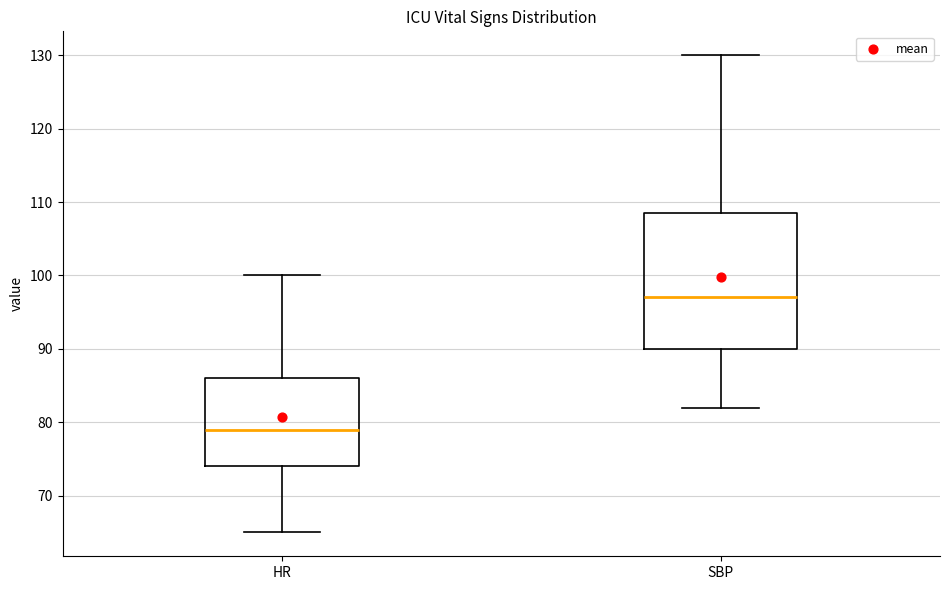

Which box is the tallest, from its lower edge to its upper edge?

SBP